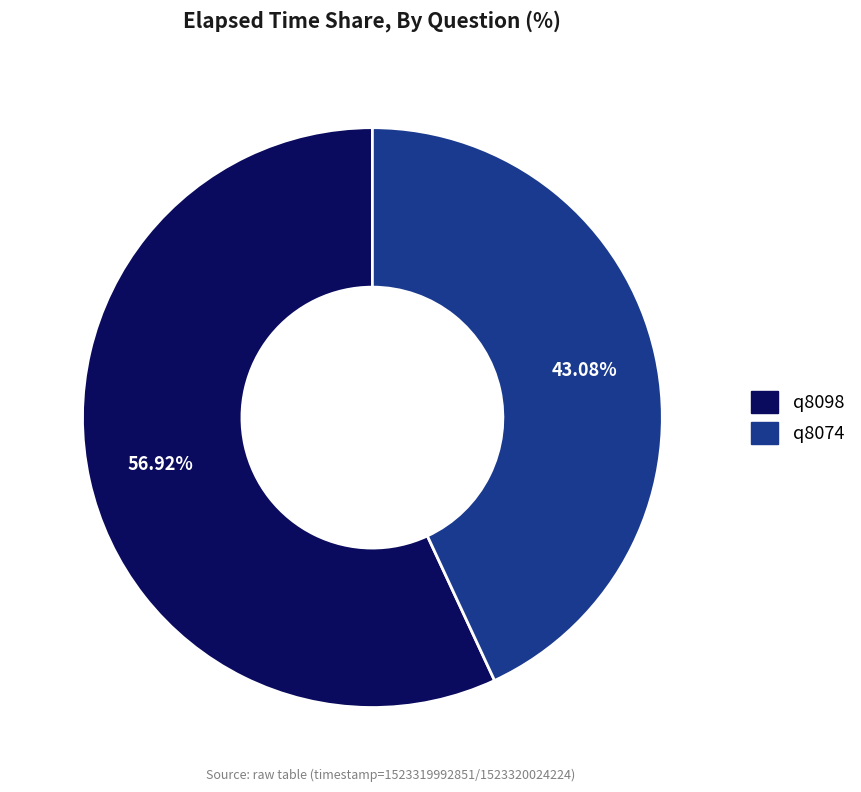

Which category has the smallest portion of the pie?

q8074